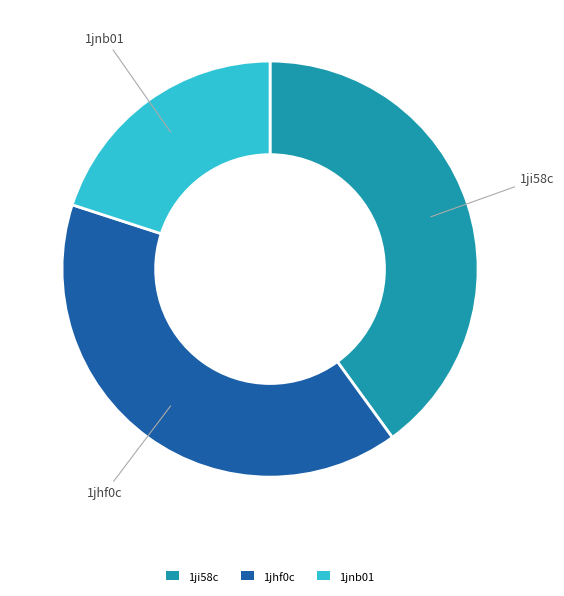

How many segments does this pie chart have?

3